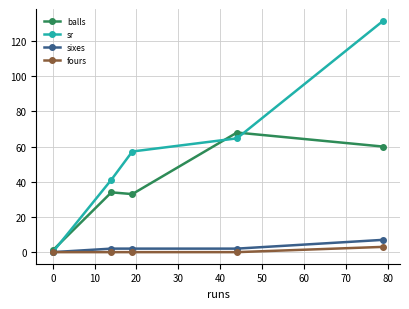

What is the maximum value for fours?

3.0